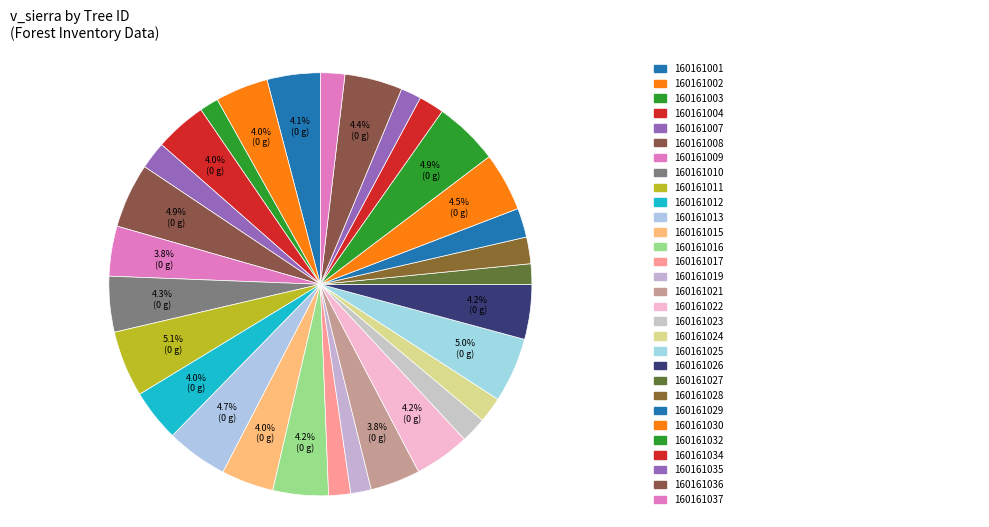

How many slices are in this pie chart?

30